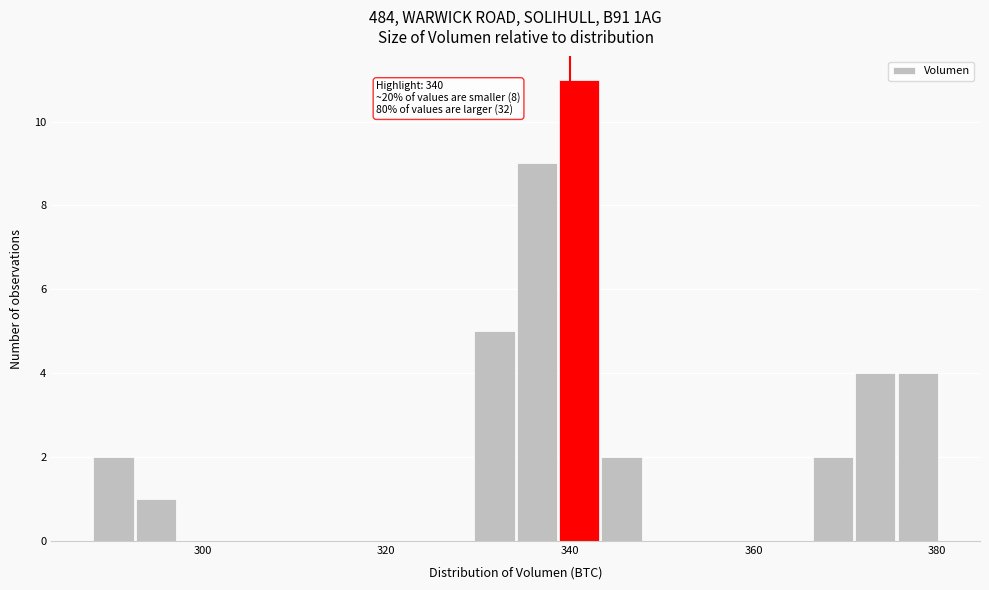

Read against the x-axis, roughly where is the centre of the tallest bar?

342